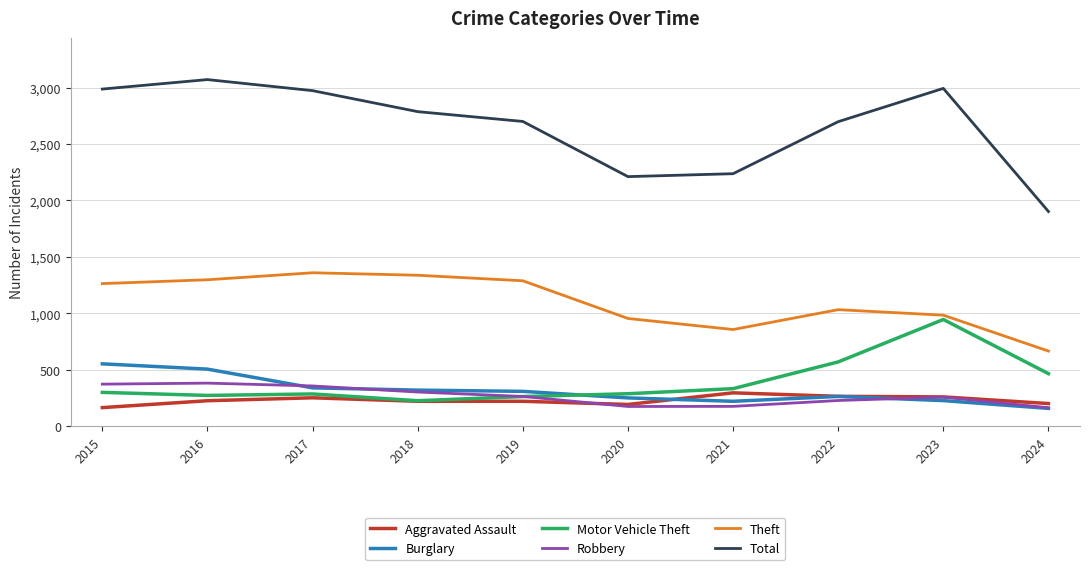

What is the smallest value displayed?

157